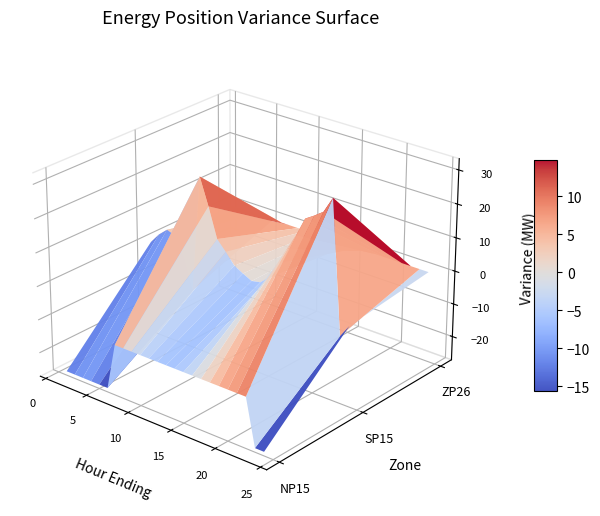

Which series changed the most between 7 and 19?

NP15